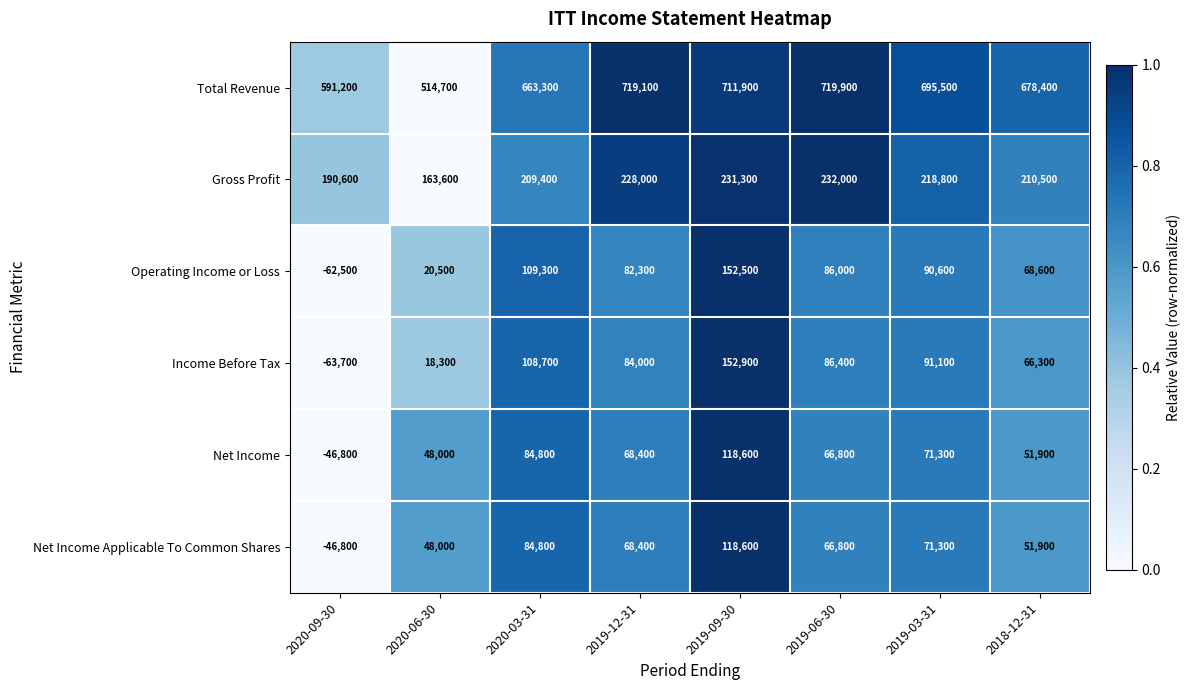

Is it true that Total Revenue equals 719900 at 2019-06-30?

True